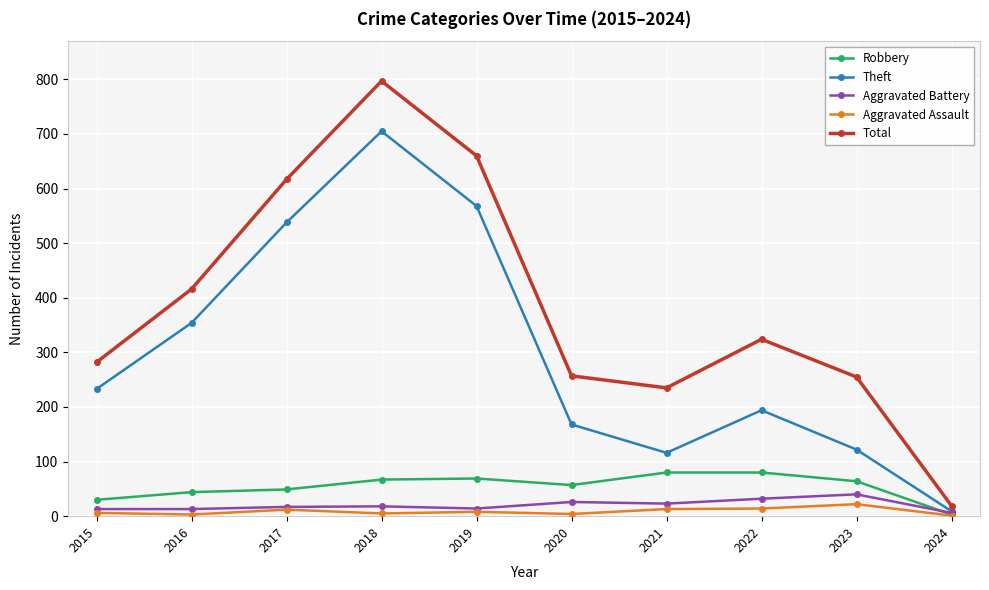

The Robbery series shows 14 at 2023. True or false?

False